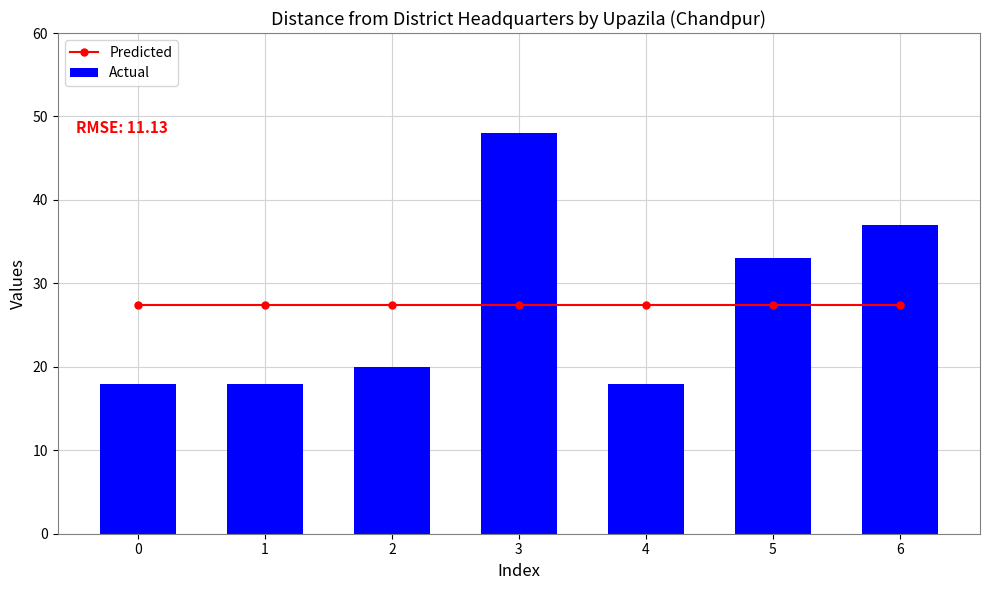

What is the value of the Predicted bar at the 3rd from the left?

27.4